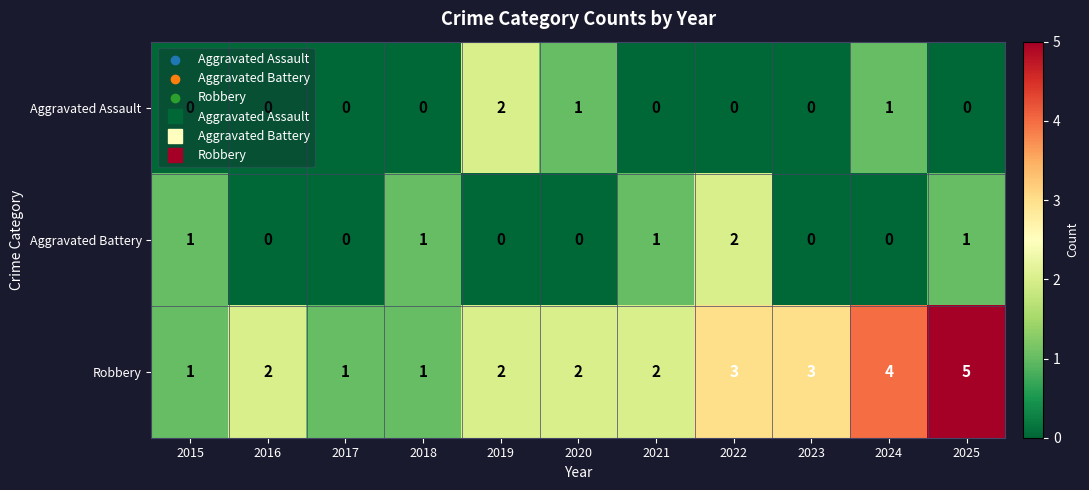

At how many categories does at least one series exceed 0?

11